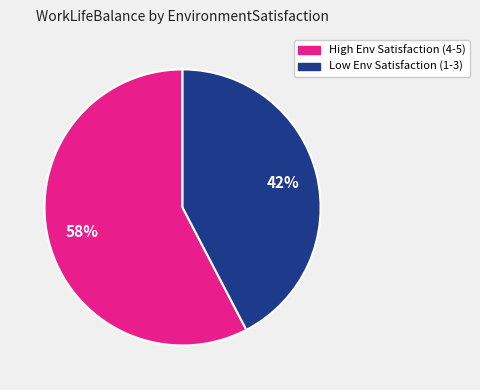

Does any single category account for the majority?

Yes